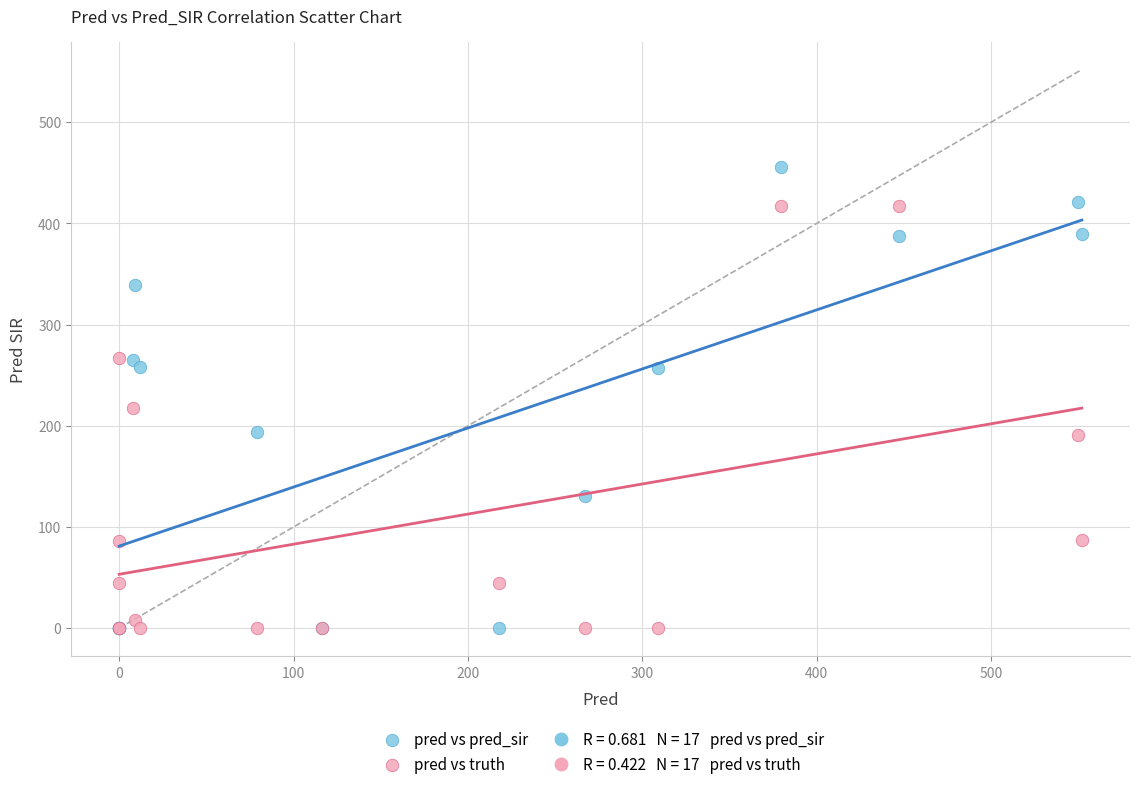

Across all series, what Y value is closest to 227?

218.0